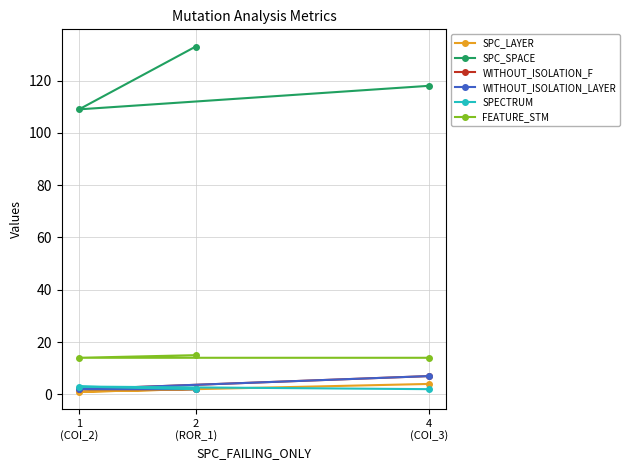

Does the chart display data point markers on the line(s)?

Yes